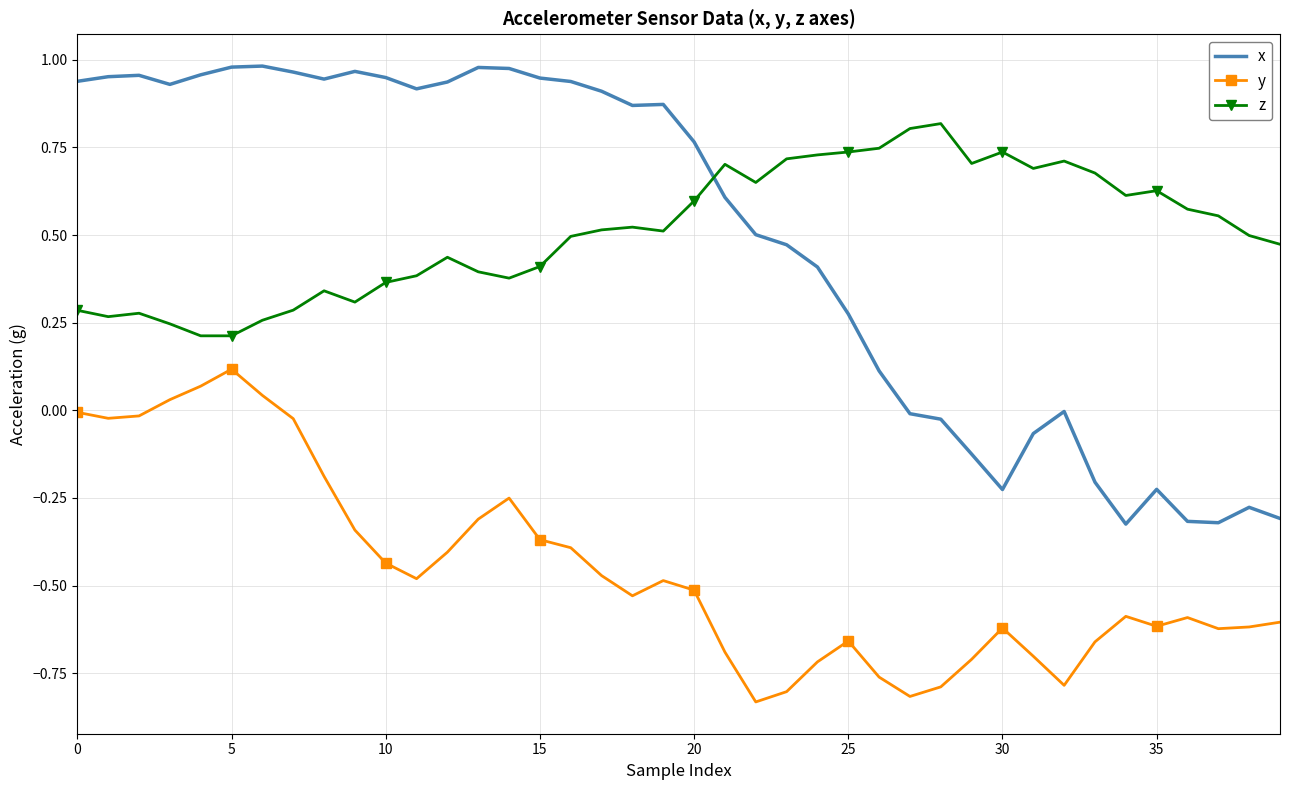

List the series in order of their peak value, highest first.

x, z, y